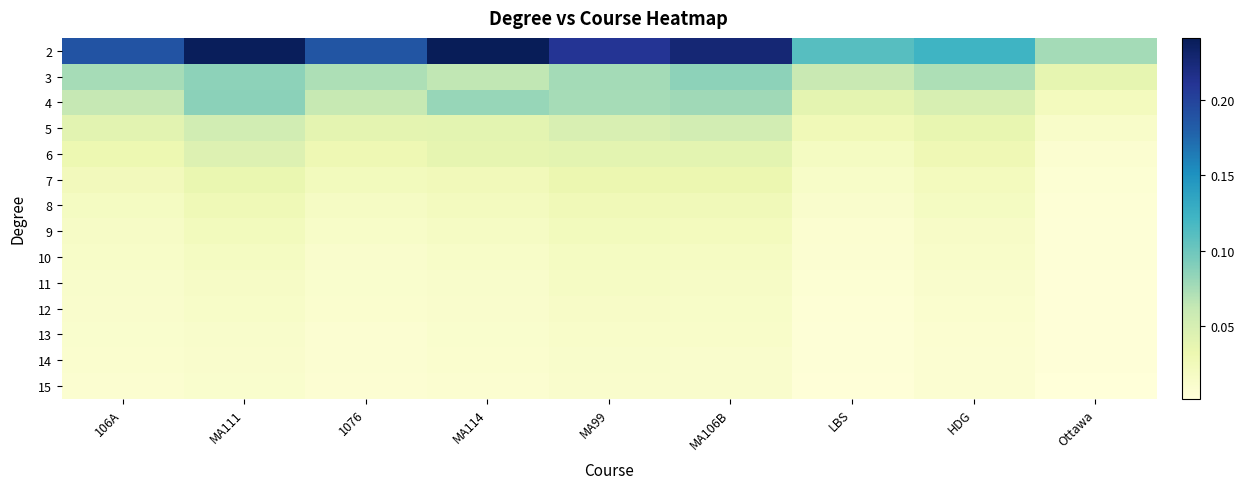

Which series changed the most between 106A and MA111?

2